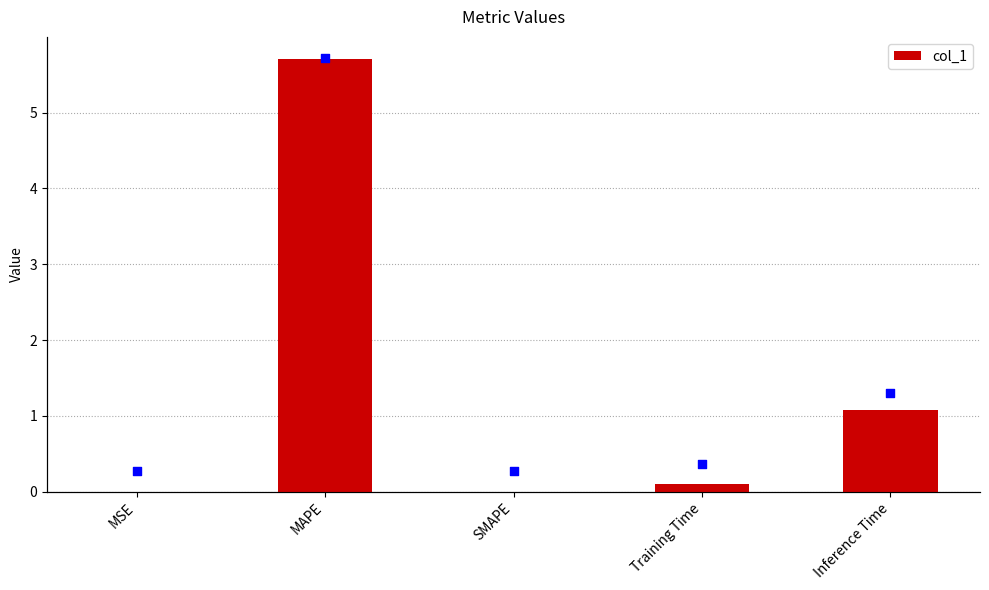

At which category is the sum across all series the highest?

MAPE